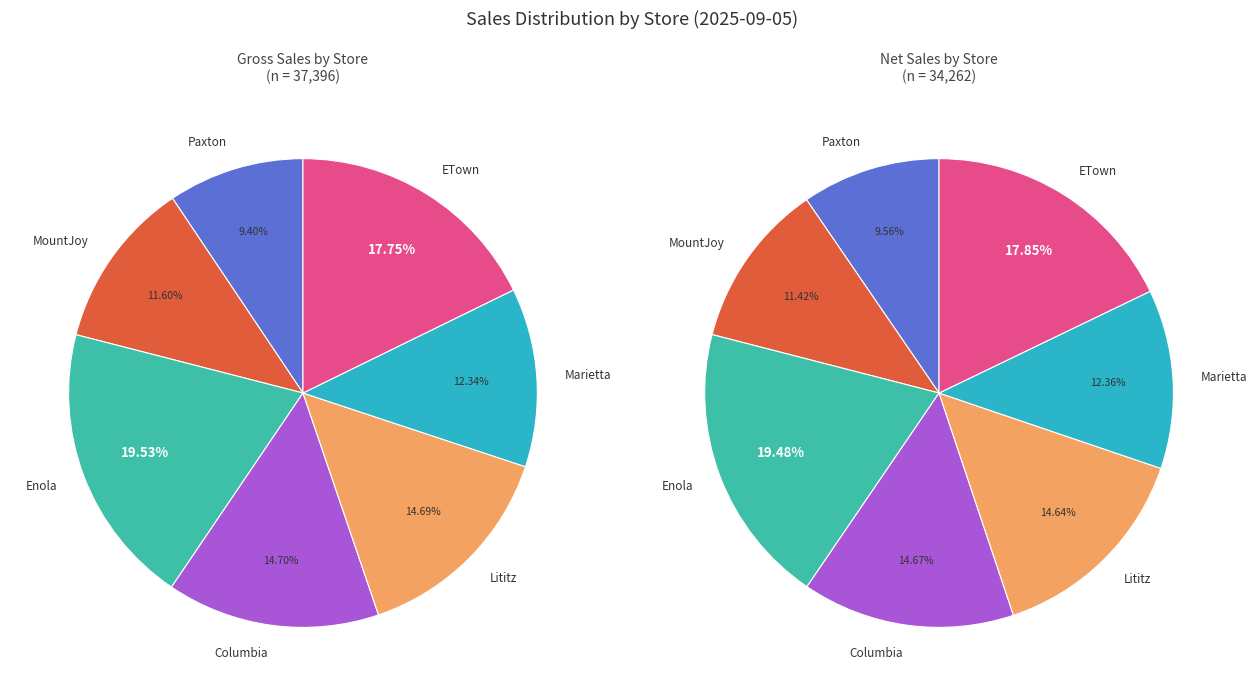

Which has a higher value, values_net or 4?

4